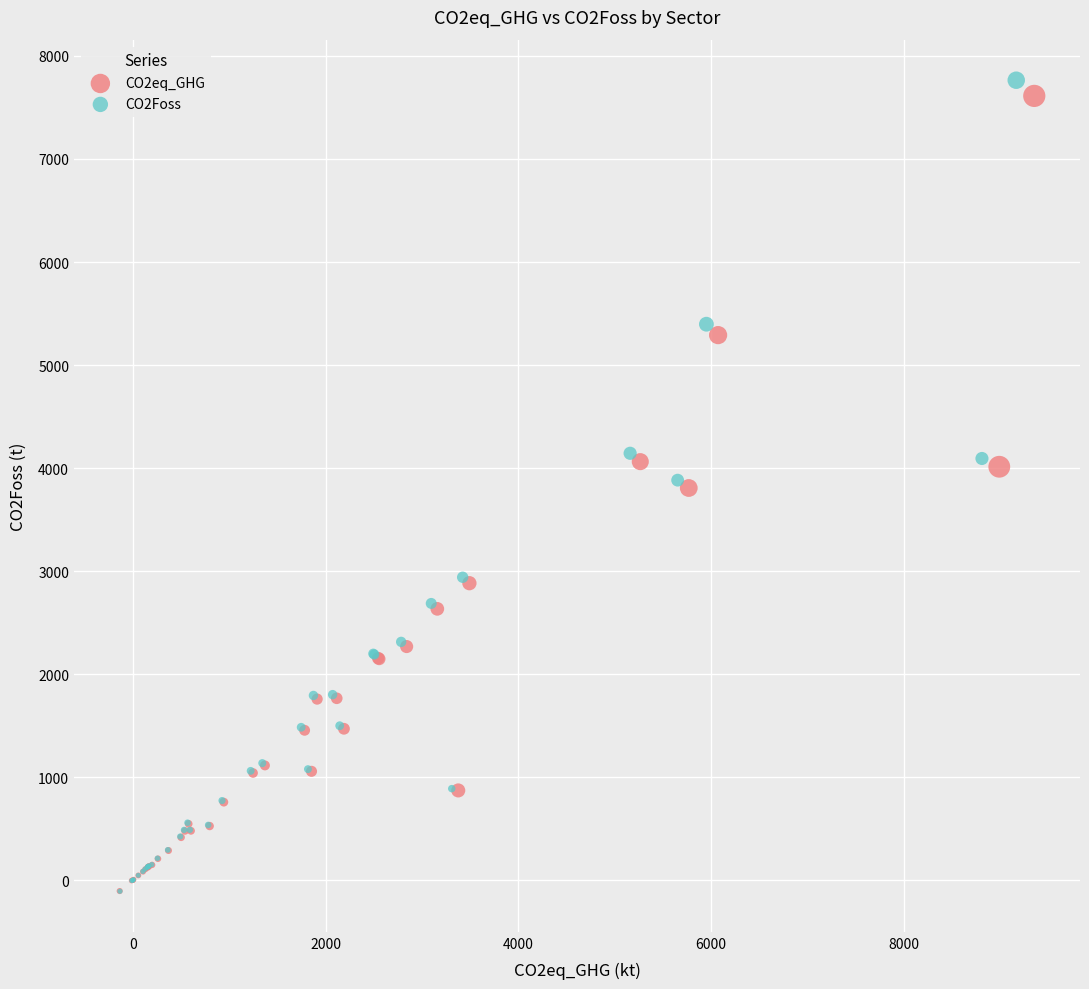

Which series contains the highest Y value?

CO2Foss